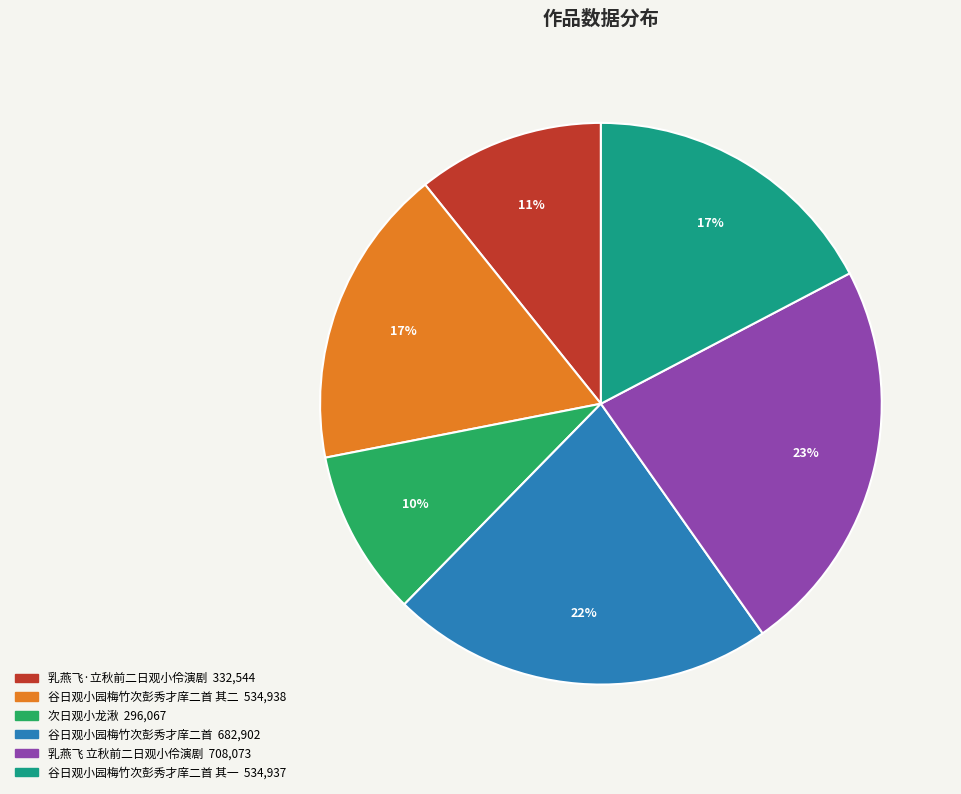

To the nearest percent, what is the difference between the largest and smallest slice percentages?

13%